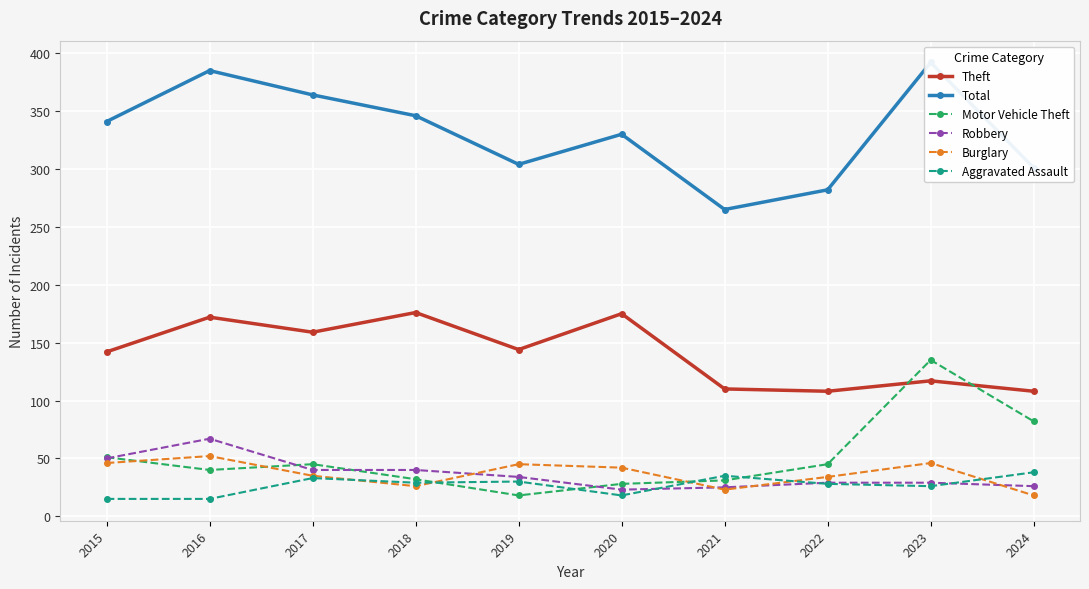

What is the minimum value shown in the chart?

15